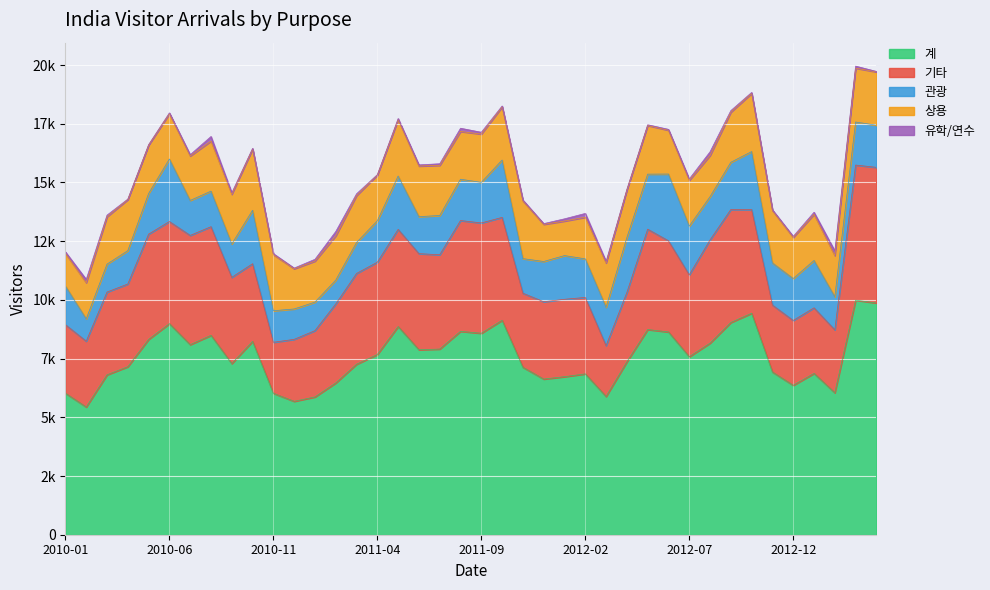

What is the spread (max minus min) of values at 2010-12?

5651